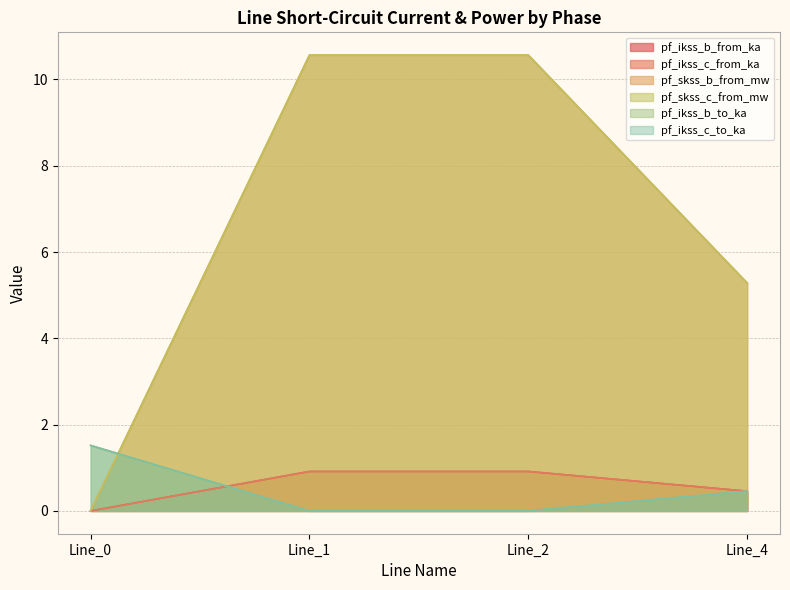

What is the difference between the second highest and second lowest values in the pf_ikss_b_from_ka series?

0.5